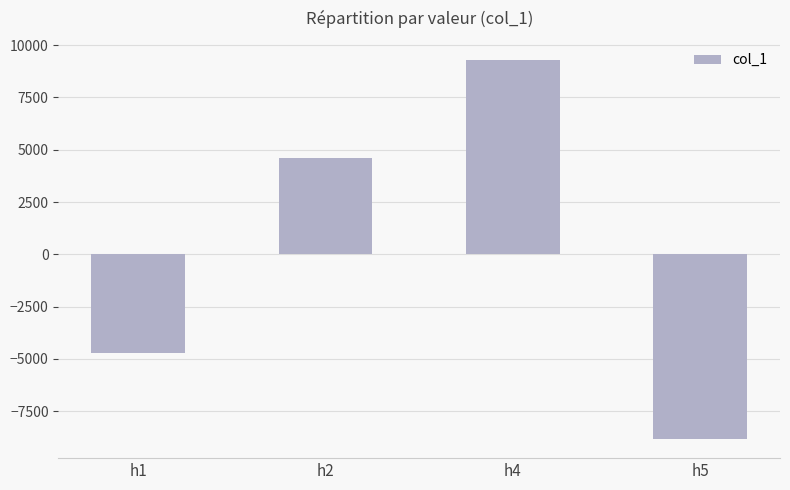

How many data points does each series have?

4